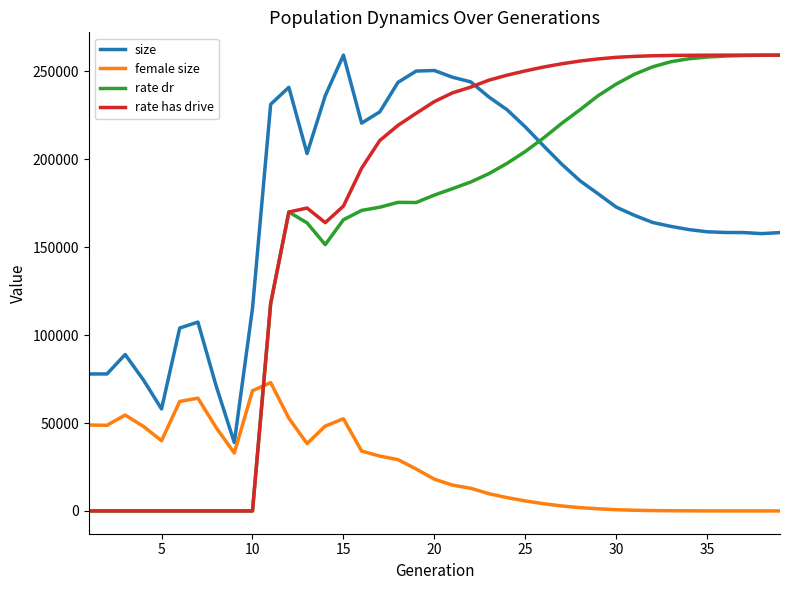

Which series has the widest spread of values?

rate has drive